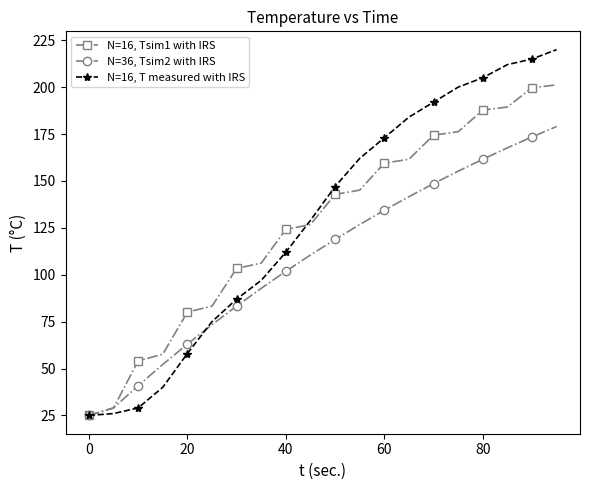

Which series has the largest range (max minus min)?

N=16, T measured with IRS